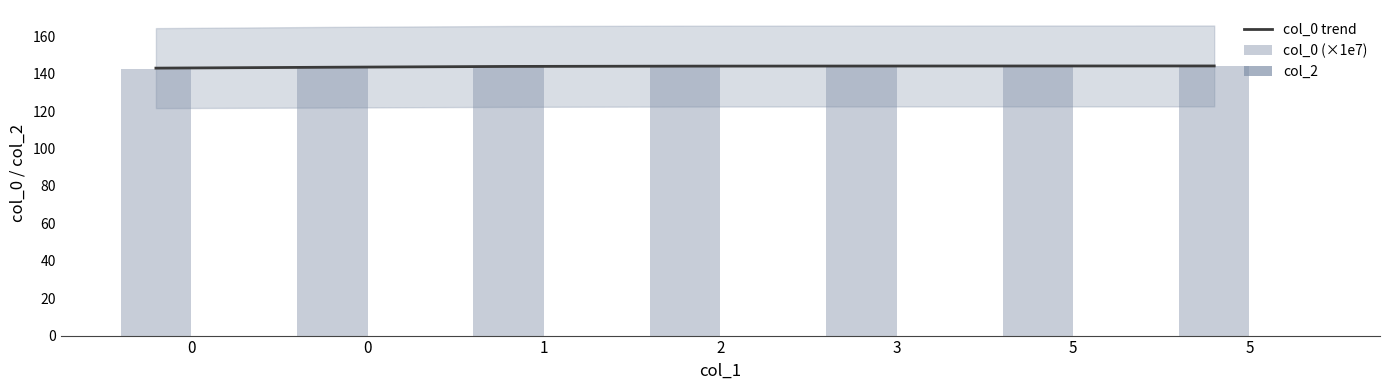

What is the difference between the maximum and second lowest values in the col_0 trend series?

0.7